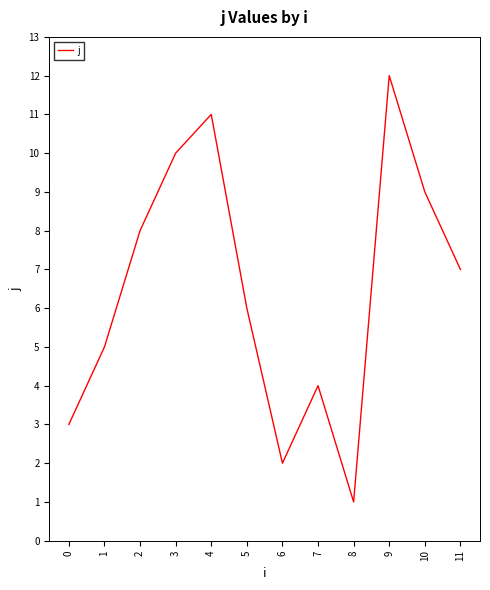

True or false: the data shows 1 at 8.

True